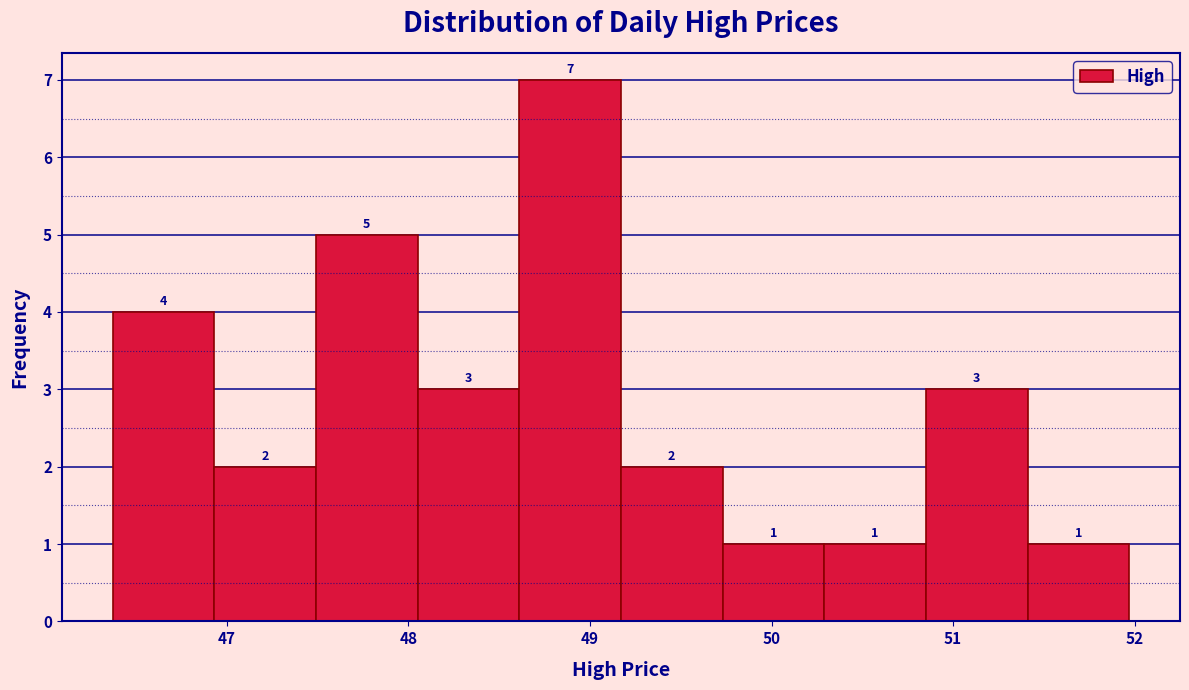

Which range on the x-axis has the tallest bar?

48.6 to 49.2